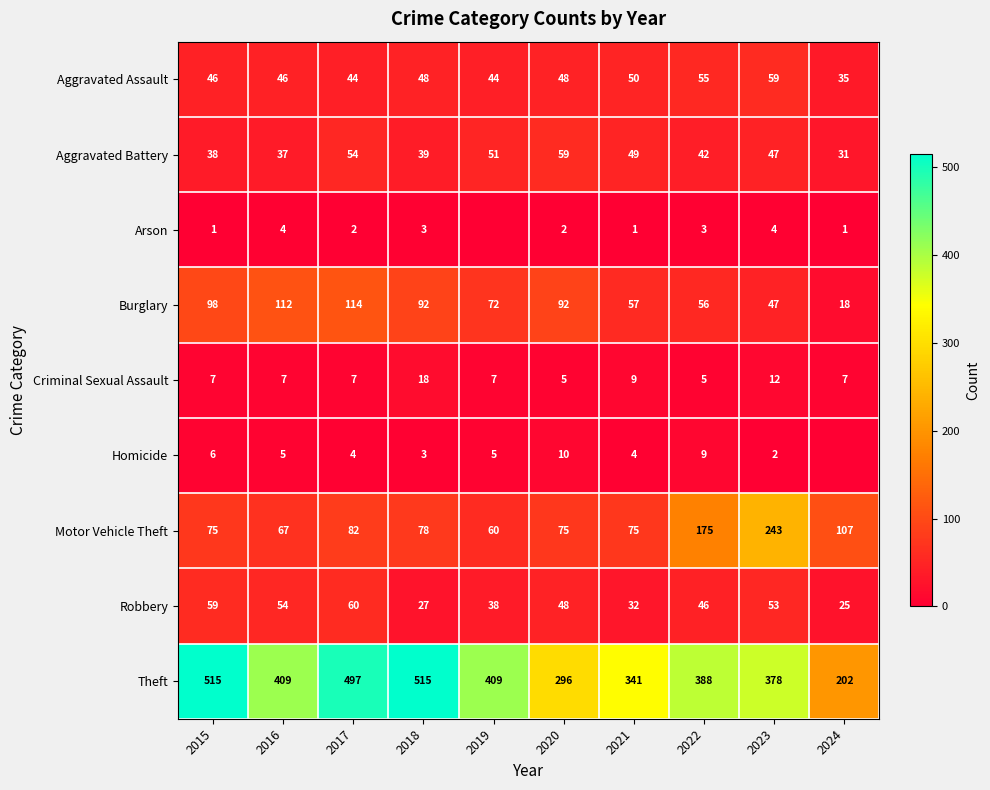

Rank the series at 2017 from lowest to highest value.

Arson, Homicide, Criminal Sexual Assault, Aggravated Assault, Aggravated Battery, Robbery, Motor Vehicle Theft, Burglary, Theft